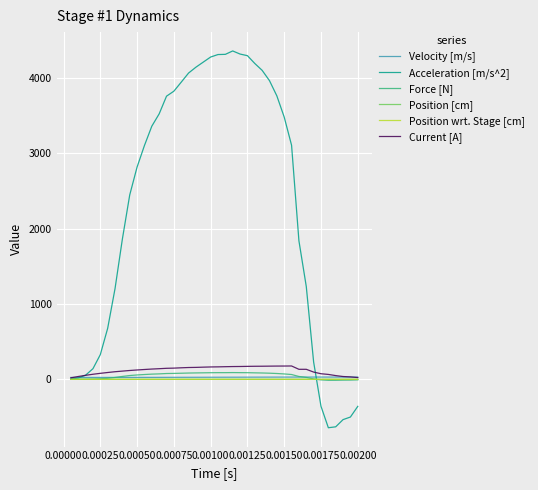

Is this an area chart (filled region under the line)?

No